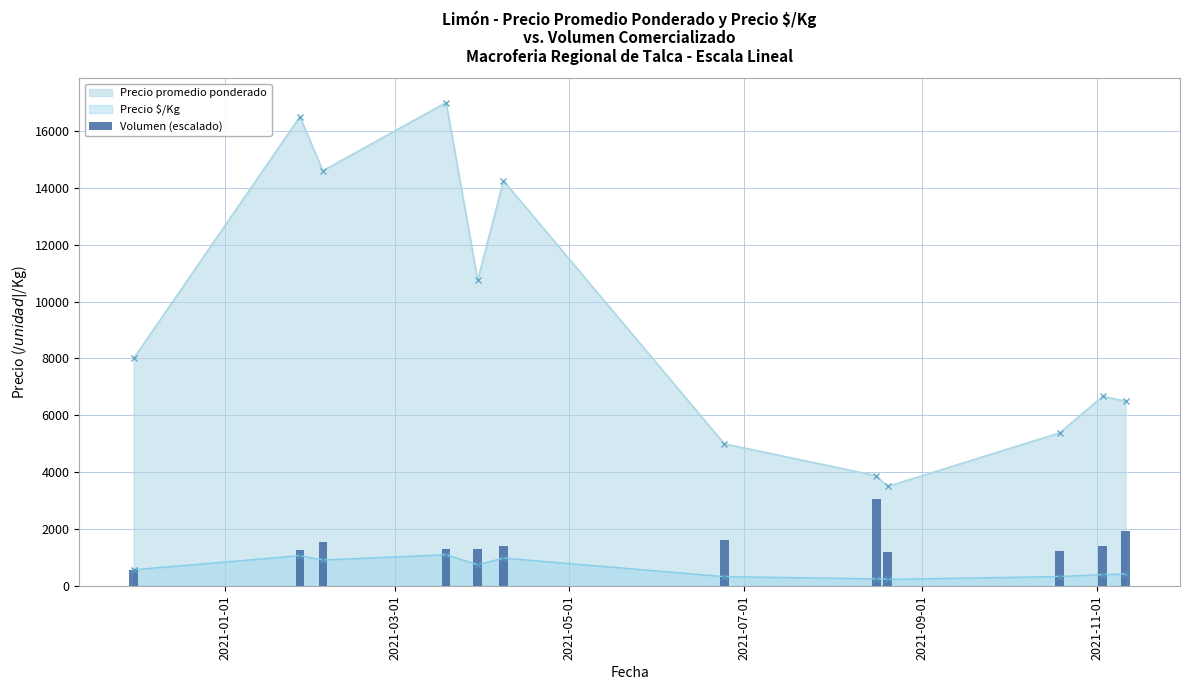

True or false: Precio $/Kg has more than 1 interior local peaks.

True